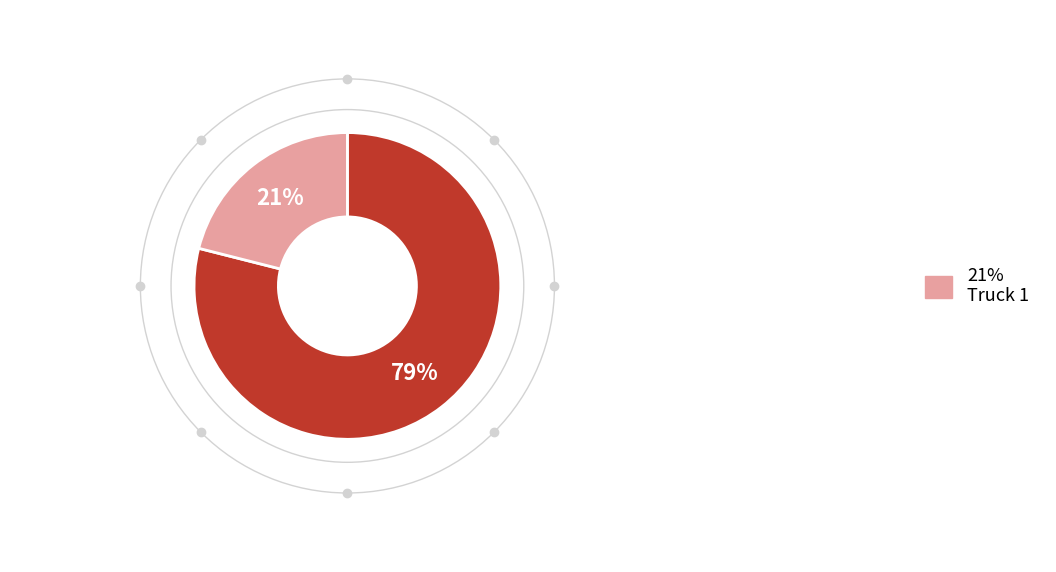

To the nearest percent, what is the difference between the largest and smallest slice percentages?

58%